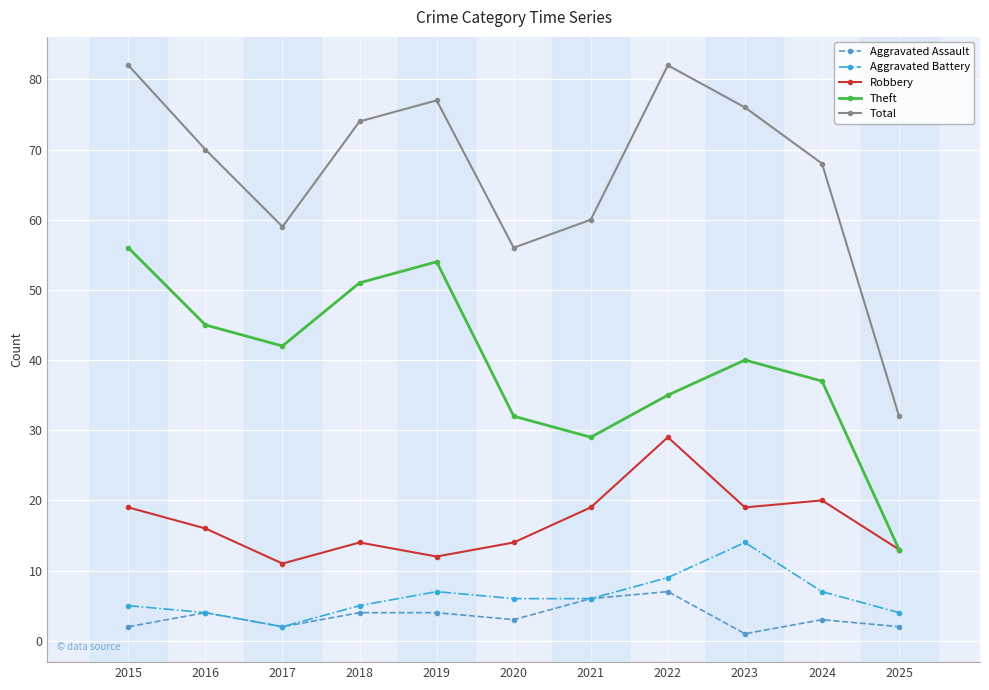

List the series in order of their peak value, highest first.

Total, Theft, Robbery, Aggravated Battery, Aggravated Assault